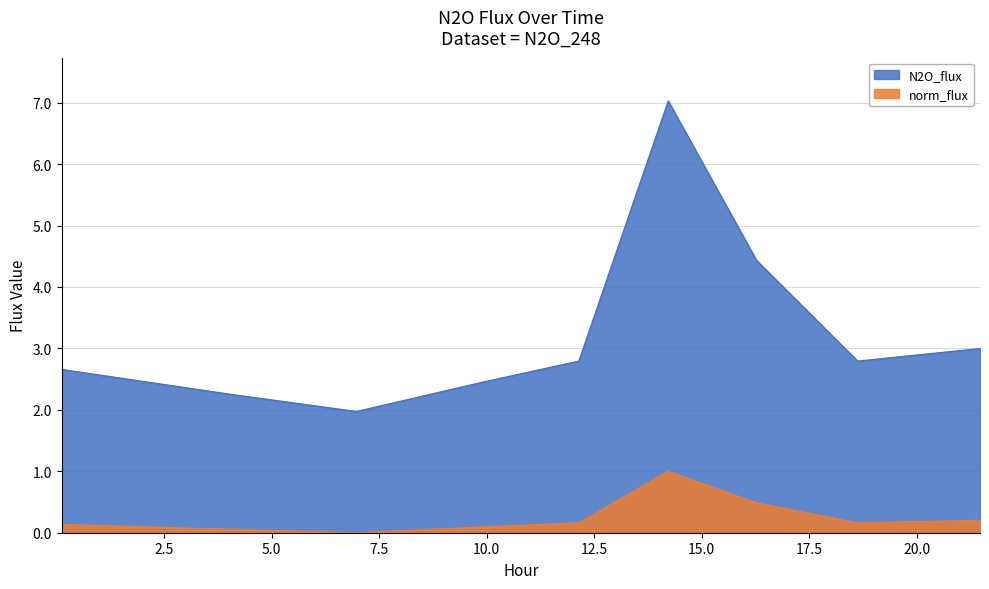

Reading left to right, transcribe all the data shown in this chart.

N2O_flux: 0.1206=2.7	4.1035=2.2	6.9732=2.0	9.9171=2.5	12.1436=2.8	14.2217=7.0	16.275=4.4	18.6252=2.8	21.4701=3.0
norm_flux: 0.1206=0.1	4.1035=0.1	6.9732=0.0	9.9171=0.1	12.1436=0.2	14.2217=1.0	16.275=0.5	18.6252=0.2	21.4701=0.2